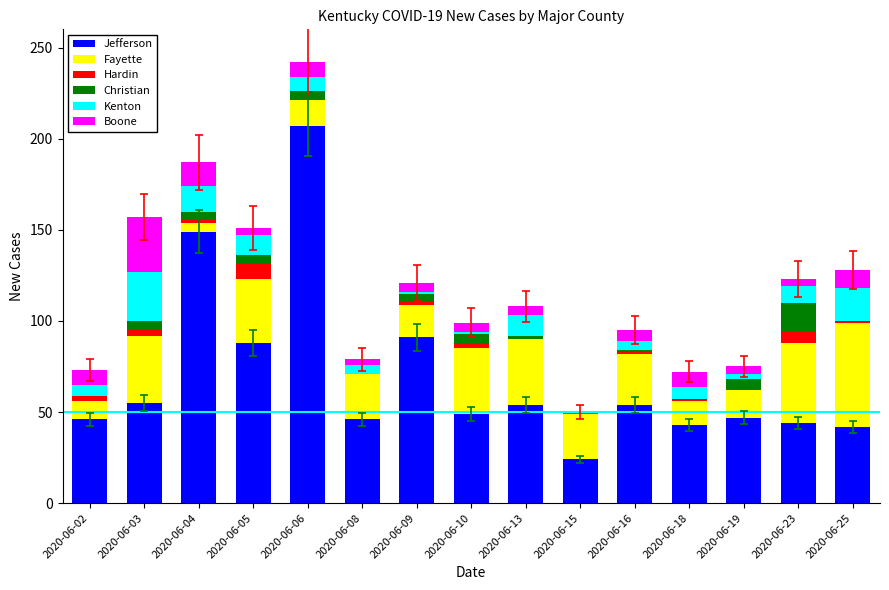

What is the sum of all Jefferson values?

1039